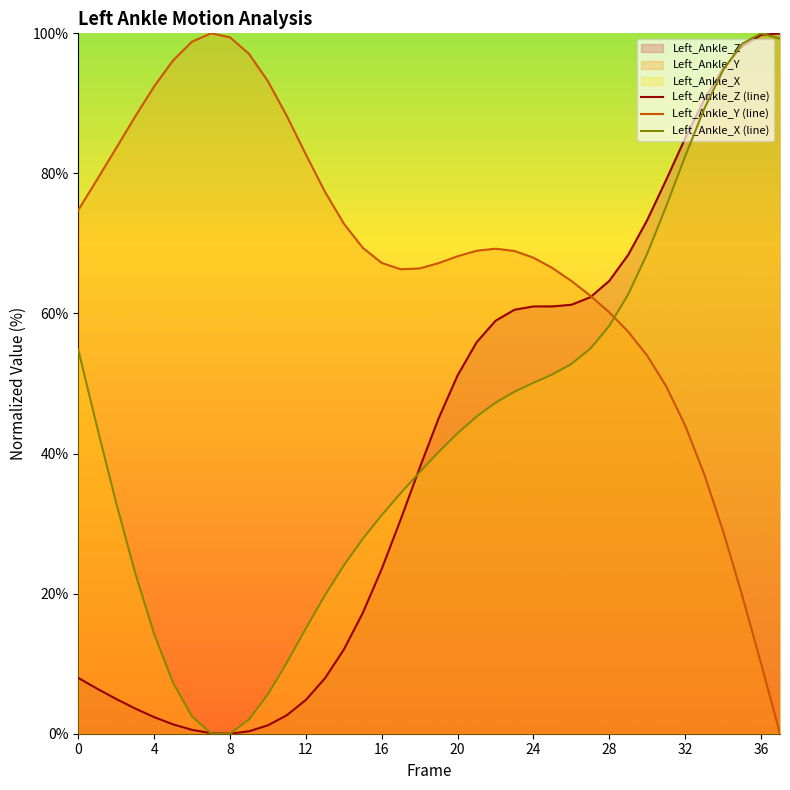

Reading left to right, extract all data points from this chart.

Left_Ankle_Z (line): 8.0	6.4	5.0	3.6	2.4	1.3	0.6	0.1	0.0	0.3	1.2	2.6	4.8	7.9	12.0	17.2	23.5	30.6	38.0	45.0	51.2	55.9	59.0	60.5	61.0	61.0	61.2	62.3	64.7	68.4	73.3	79.1	85.0	90.5	95.0	98.1	99.8	100.0
Left_Ankle_Y (line): 74.8	79.2	83.6	88.1	92.4	96.1	98.8	100.0	99.4	97.1	93.2	88.2	82.7	77.4	72.8	69.4	67.2	66.3	66.4	67.2	68.2	69.0	69.3	68.9	68.0	66.5	64.6	62.5	60.2	57.4	54.0	49.6	44.0	37.1	28.9	19.8	10.0	0.0
Left_Ankle_X (line): 54.8	43.7	32.9	23.0	14.2	7.3	2.5	0.0	0.0	2.0	5.6	10.2	15.0	19.7	24.0	27.8	31.2	34.4	37.3	40.2	42.9	45.3	47.3	48.8	50.1	51.3	52.8	55.0	58.2	62.8	68.6	75.3	82.4	89.2	94.8	98.5	100.0	99.2